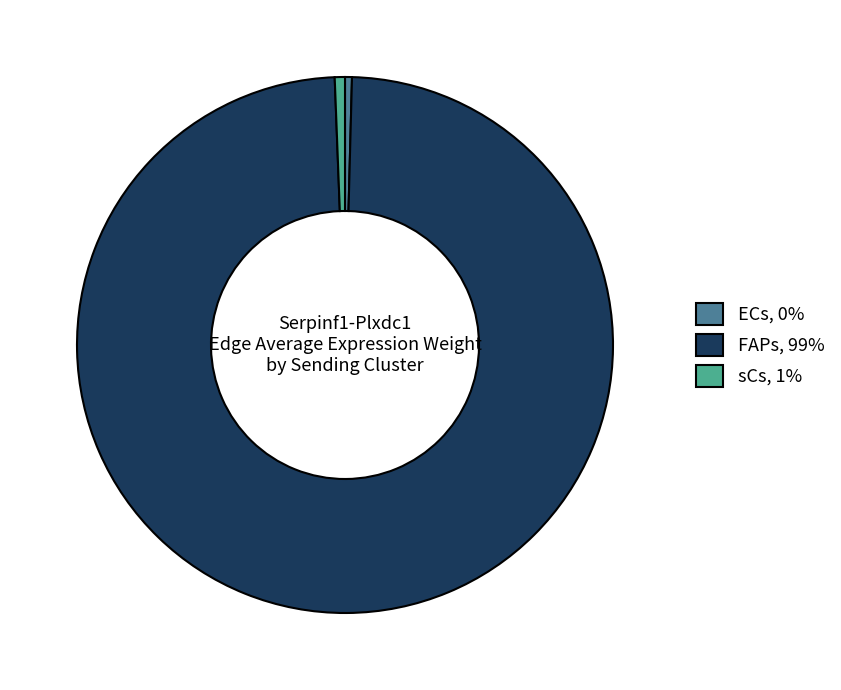

Does FAPs, 99% account for over 50% of the chart?

Yes